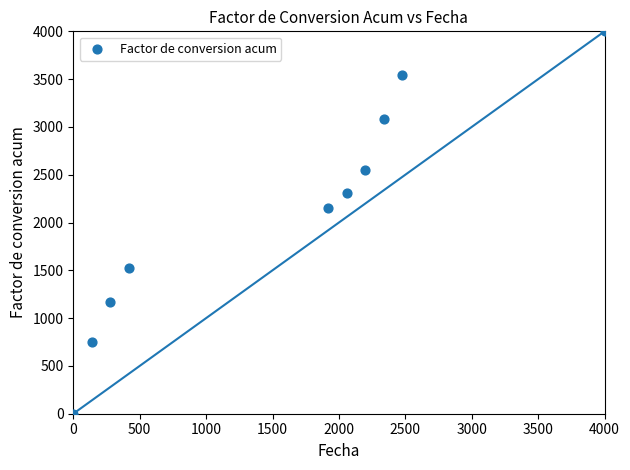

What is the range of Y values (max minus min)?

4000.0